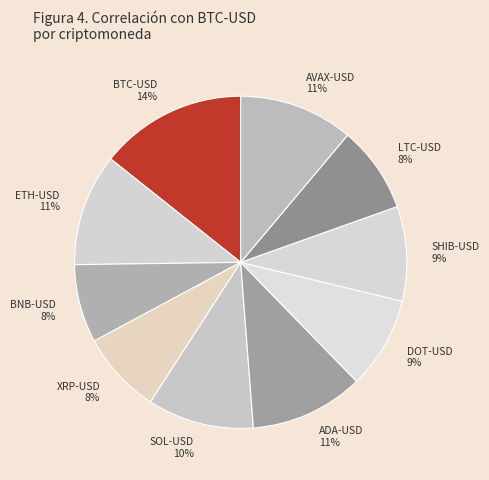

To the nearest percent, what portion does XRP-USD represent?

8%